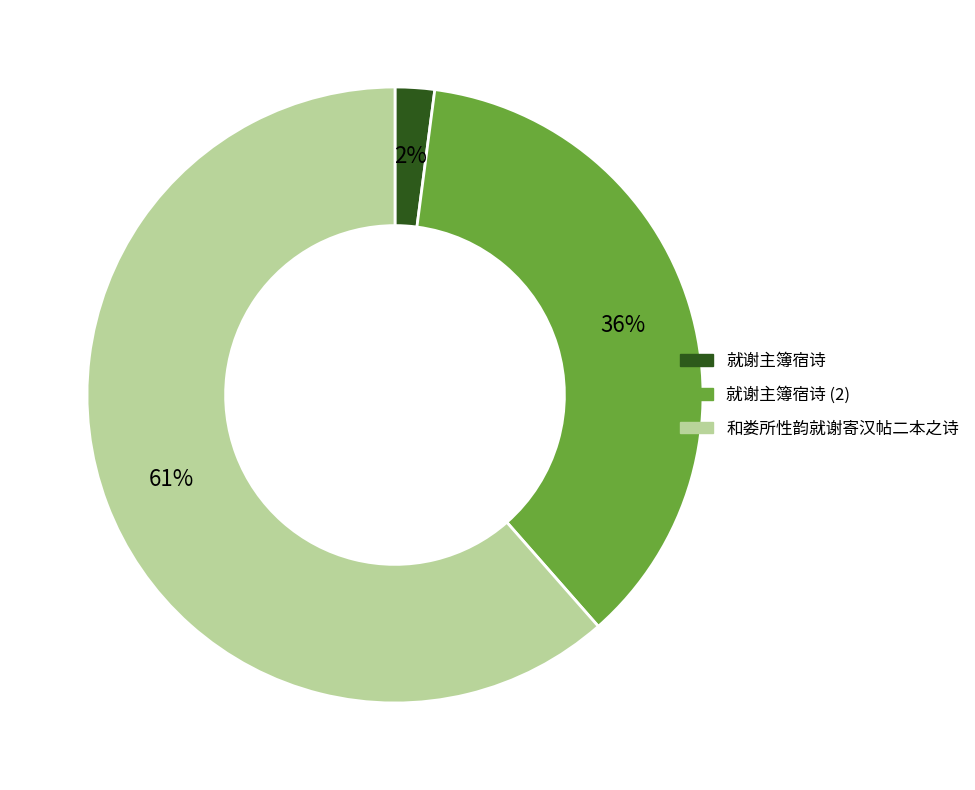

Is there any slice that represents more than half of the pie?

Yes